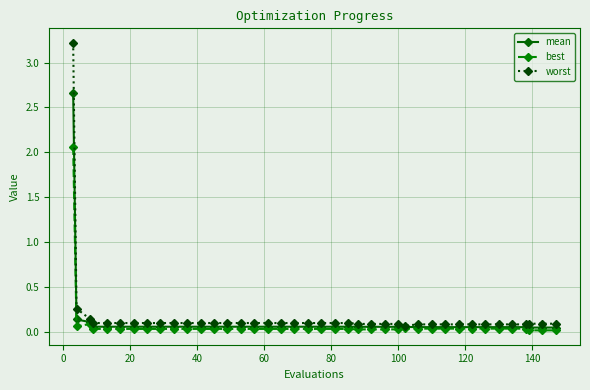

Which series has the largest range (max minus min)?

worst